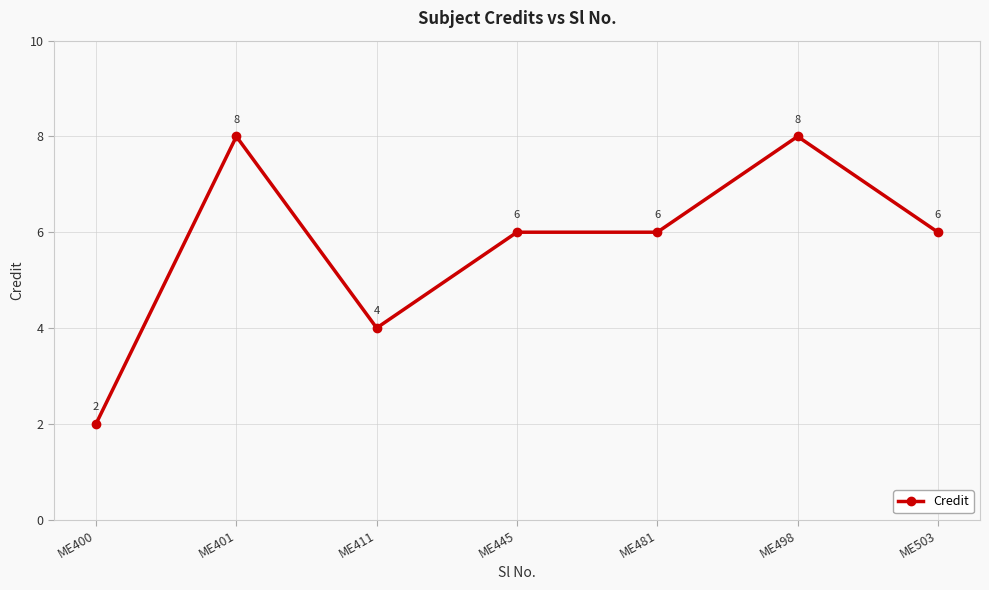

How many lines are shown in the chart?

1